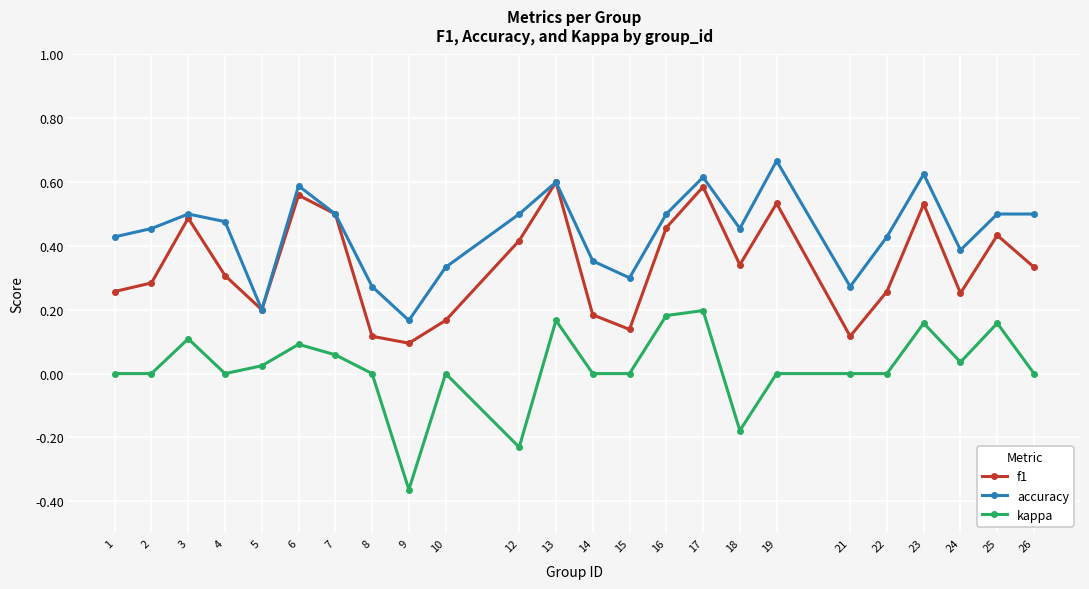

The accuracy series shows 0.4 at 22. True or false?

True